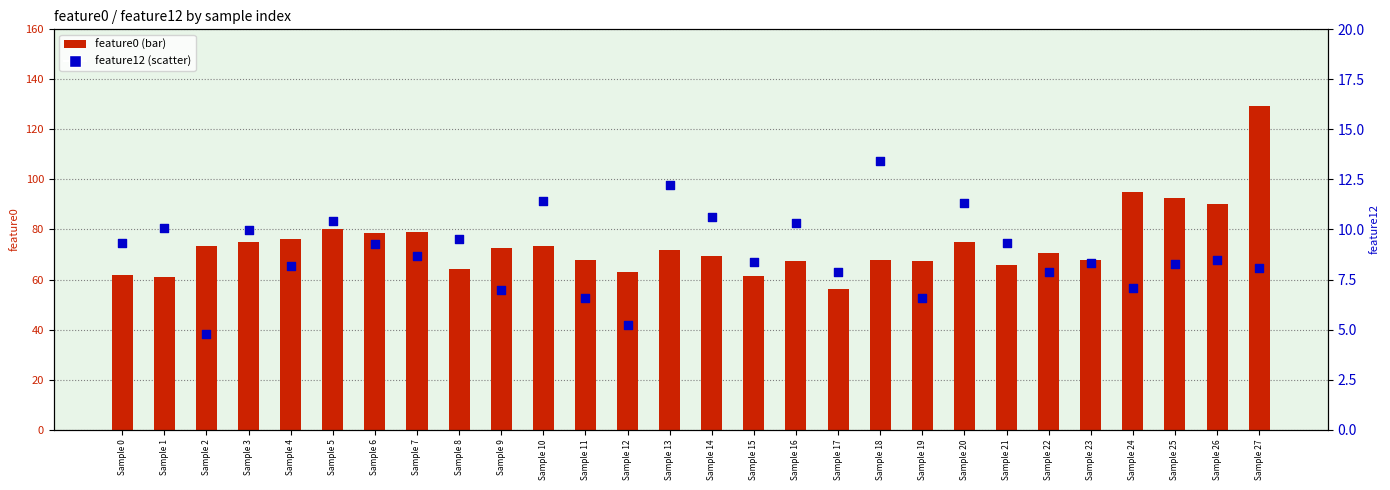

Which series has the widest spread of Y values?

feature0